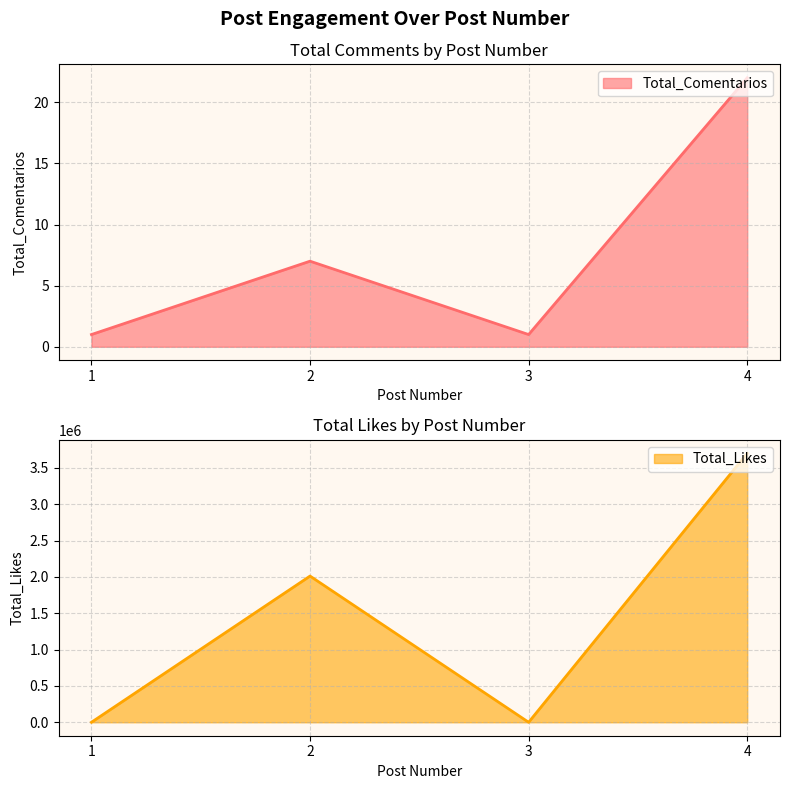

Rank the categories by Total_Comentarios value from highest to lowest.

4, 2, 1, 3